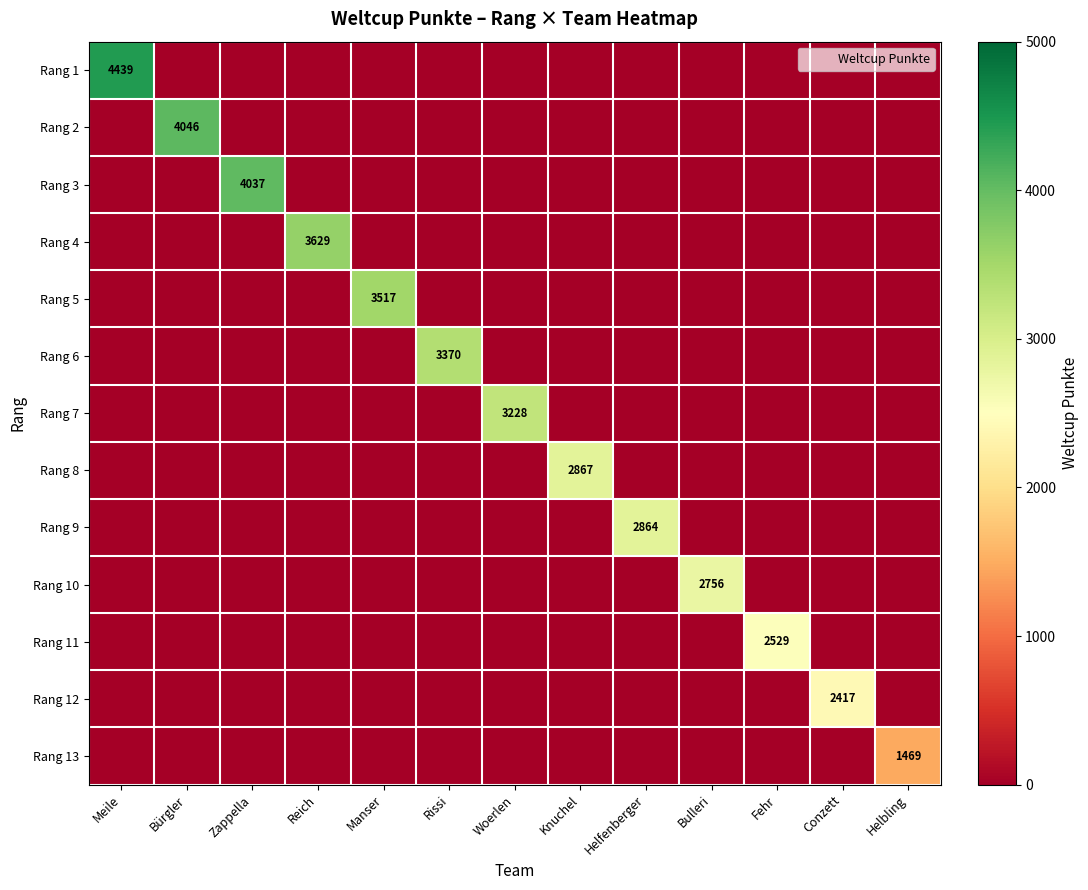

The Rang 7 series shows 0 at Zappella. True or false?

True